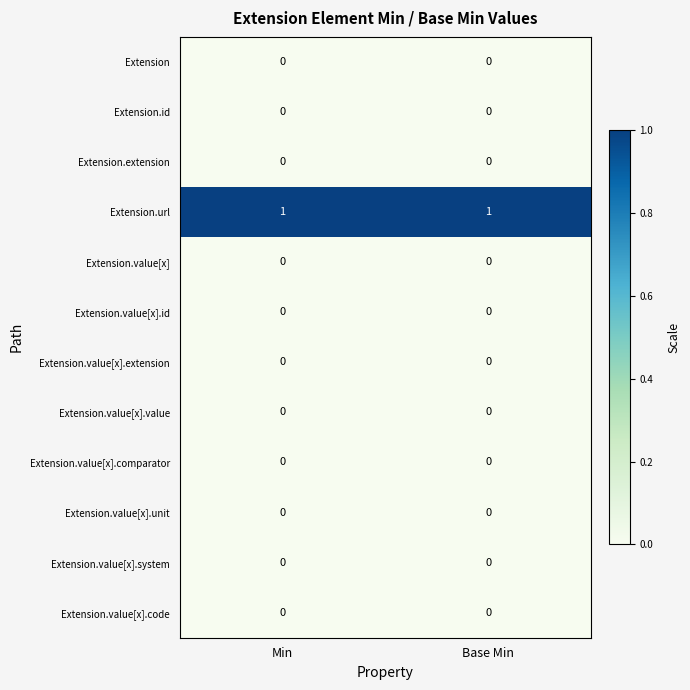

True or false: Extension.url has a value of 1 at Base Min.

True